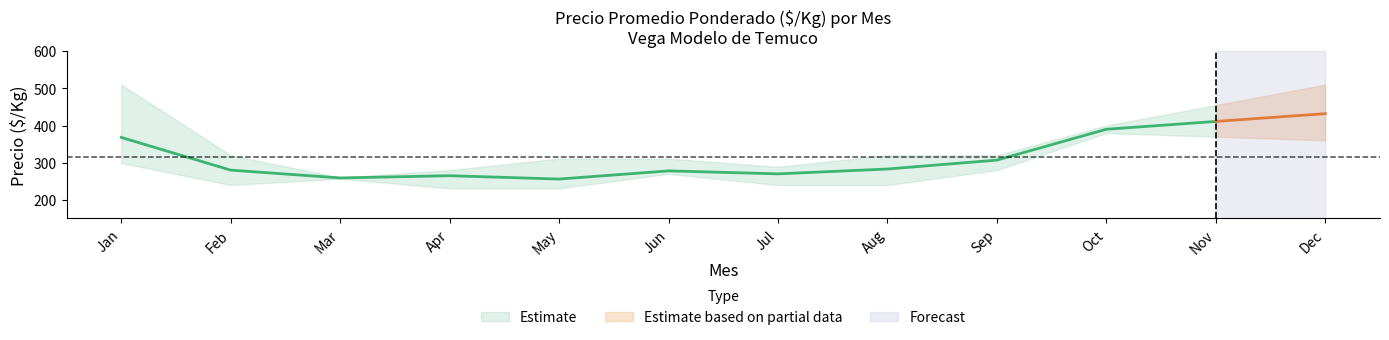

What is the sum of all Precio minimo values?

8639